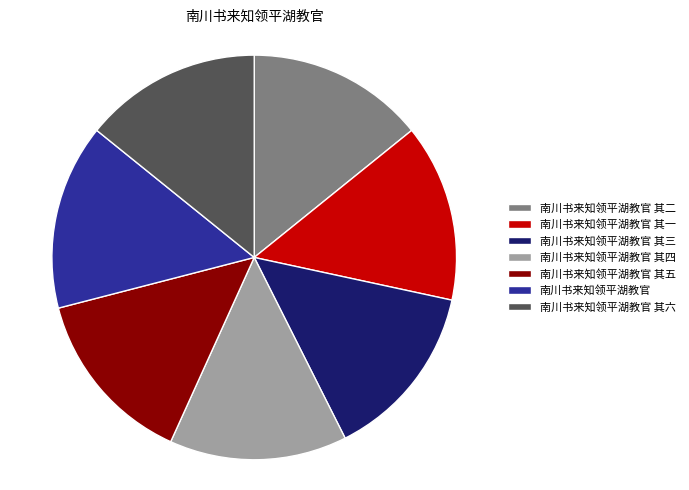

Which category has the biggest portion of the pie?

南川书来知领平湖教官